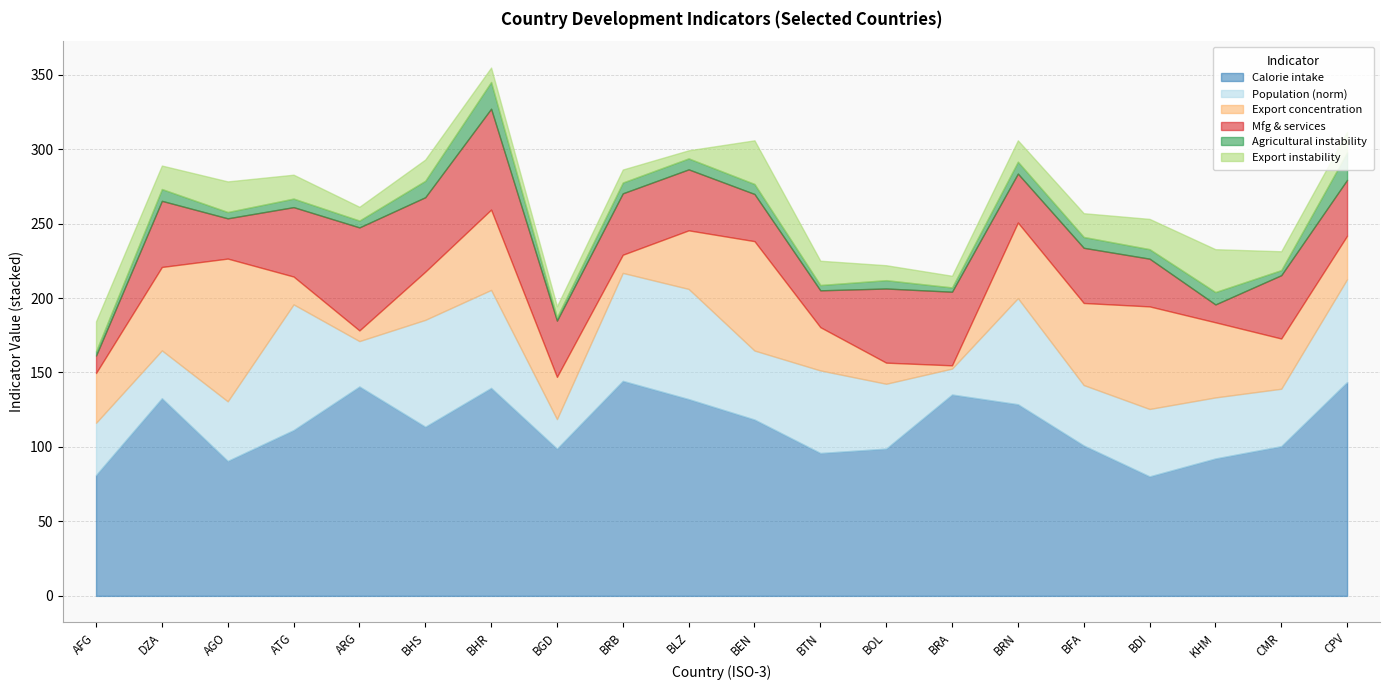

Reading left to right, transcribe all the data shown in this chart.

Calorie intake: 81.1	132.7	90.6	111.3	140.6	113.6	139.7	98.8	144.4	132.1	118.4	95.9	98.9	135.2	128.7	101.0	80.2	92.3	100.5	143.6
Population (norm): 35.1	32.1	40.0	84.4	30.5	71.8	65.8	19.9	72.5	74.0	46.3	55.5	43.6	17.4	71.2	40.6	45.3	41.0	38.6	69.0
Export concentration: 33.4	56.0	95.8	18.7	7.2	32.4	53.9	28.3	12.2	39.3	73.5	29.1	14.2	2.2	50.8	55.1	68.9	50.4	33.7	29.2
Mfg & services: 11.7	44.4	27.0	46.6	69.2	50.0	67.7	37.8	41.2	40.9	31.7	24.7	49.8	49.4	32.8	37.0	32.0	12.0	42.5	37.5
Agricultural instability: 2.9	7.9	4.2	5.7	4.6	11.1	17.9	2.3	7.2	7.4	6.7	3.6	5.6	2.9	8.0	7.3	6.4	8.3	3.4	18.5
Export instability: 20.1	15.8	20.6	16.0	9.2	14.2	9.7	7.4	8.7	5.4	29.3	16.3	10.0	7.8	14.3	15.9	20.3	28.8	12.7	13.7